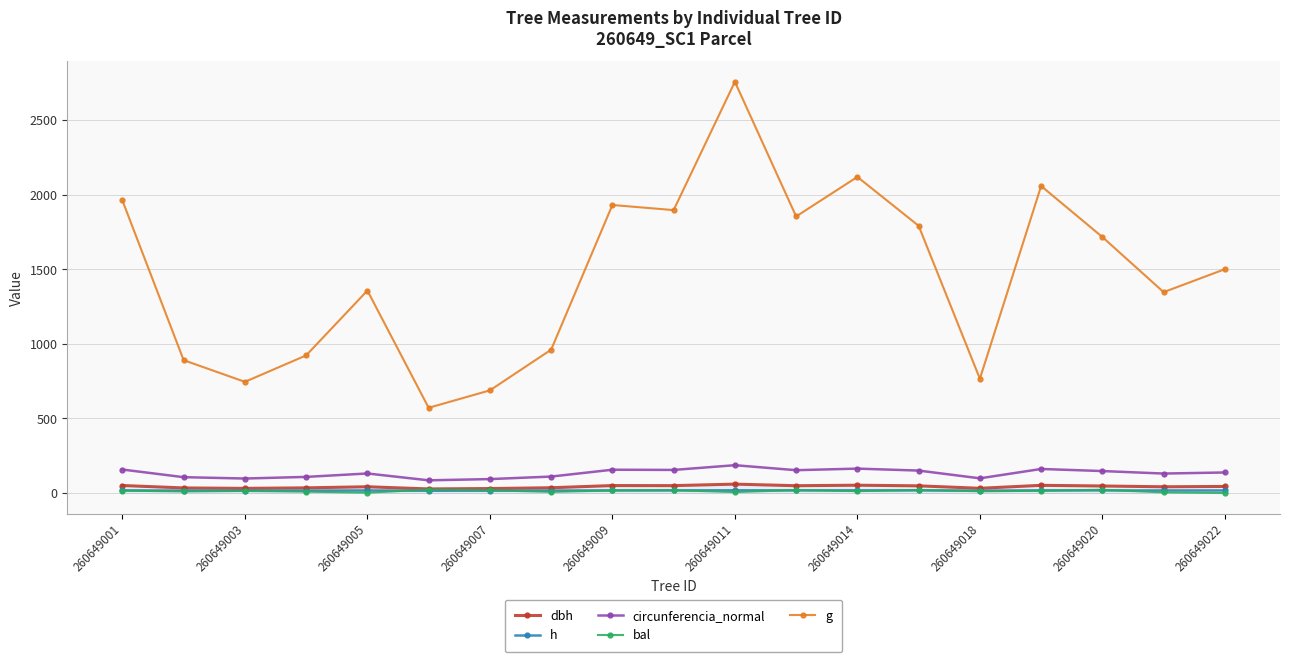

Which series has the largest total across all categories?

g